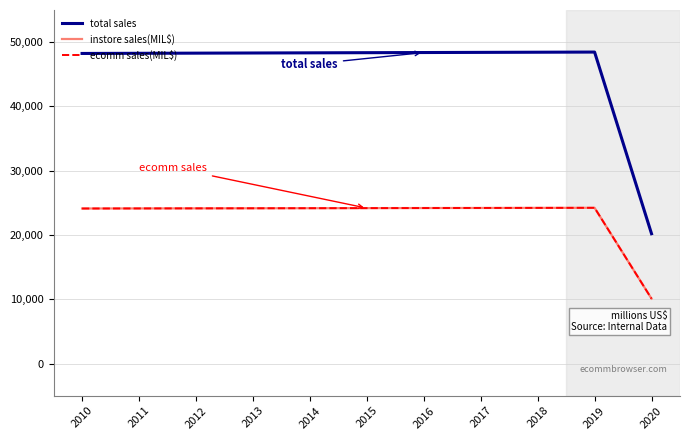

Is it true that total sales equals 27360 at 2015?

False